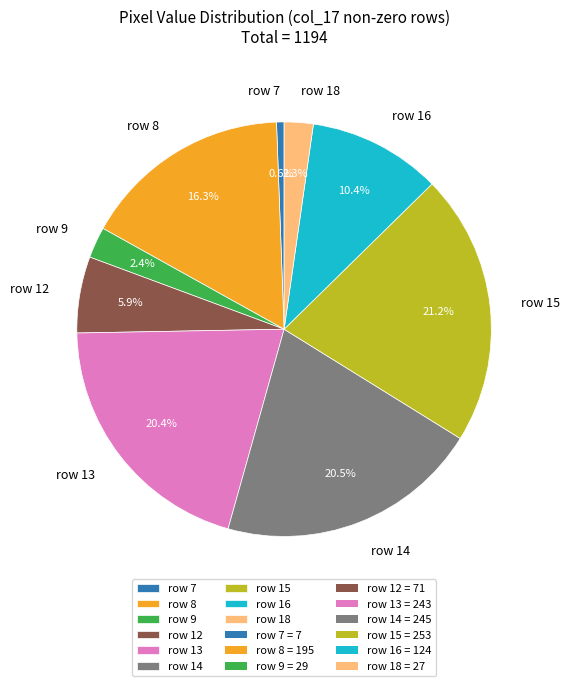

Is it true that row 18 is 2% of the pie?

True